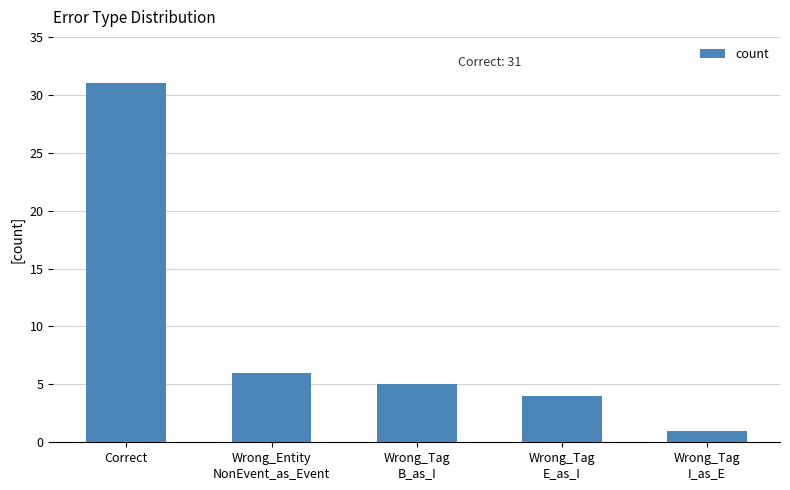

Which label corresponds to the smallest value in the chart?

Wrong_Tag
I_as_E